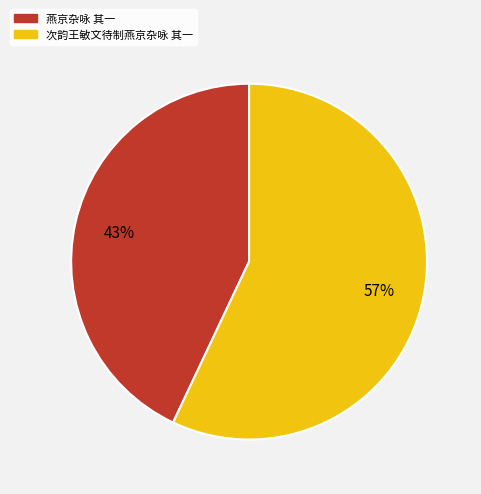

Which category has the biggest portion of the pie?

次韵王敏文待制燕京杂咏 其一